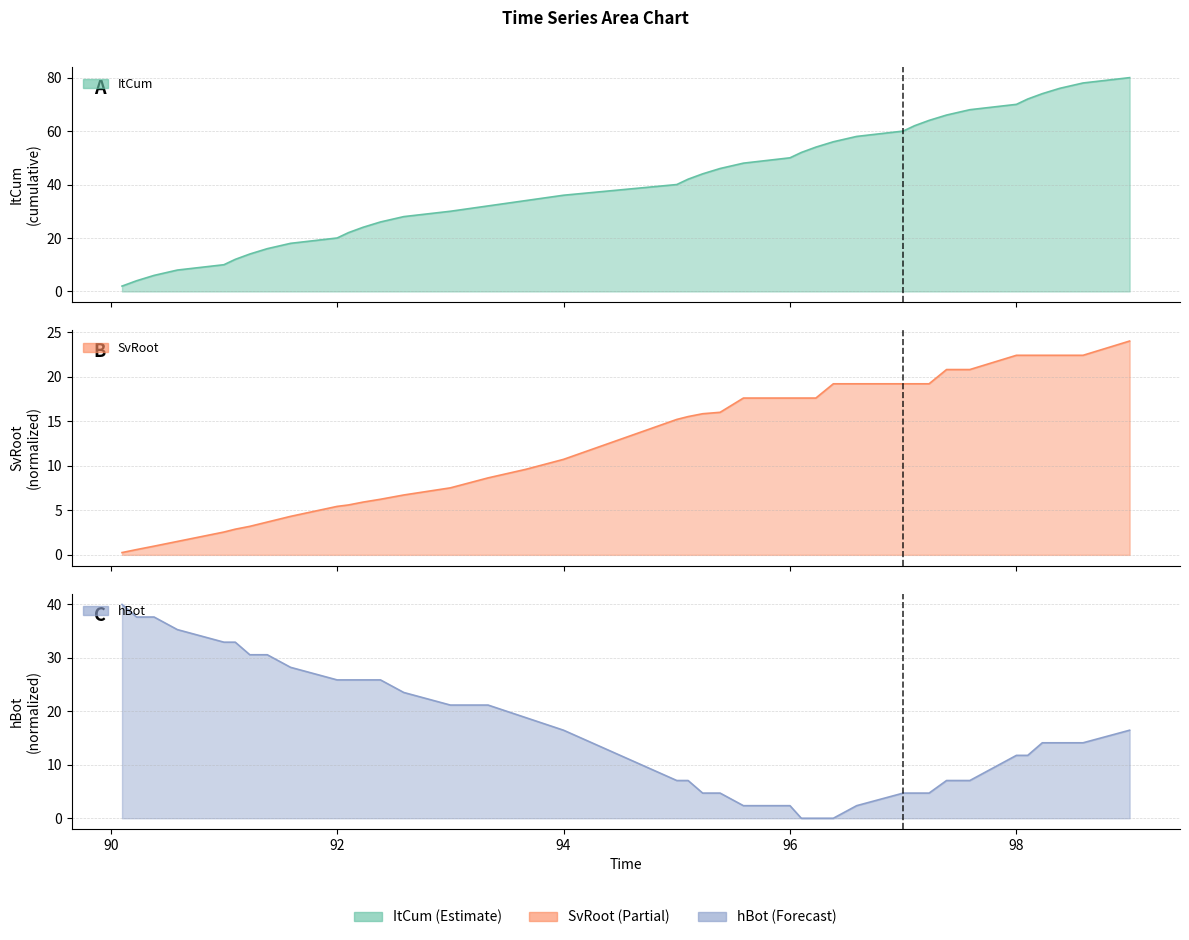

At which label does ItCum first exceed 42?

95.2286